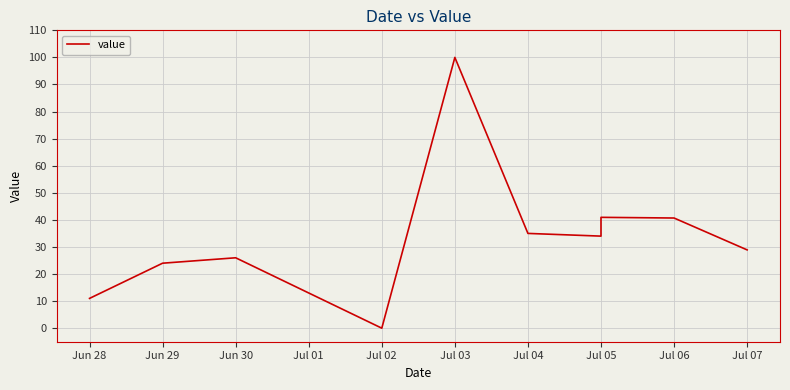

How many values are above zero?

10